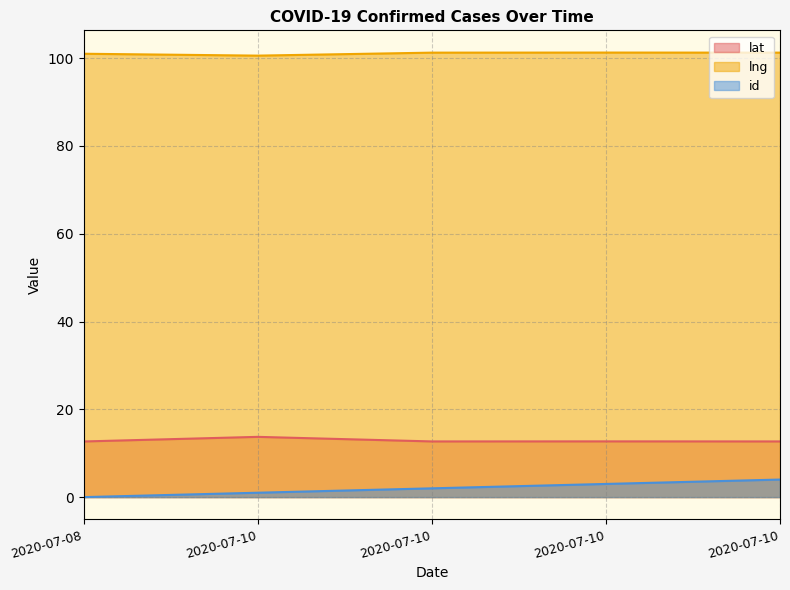

Does the chart display data point markers on the line(s)?

No